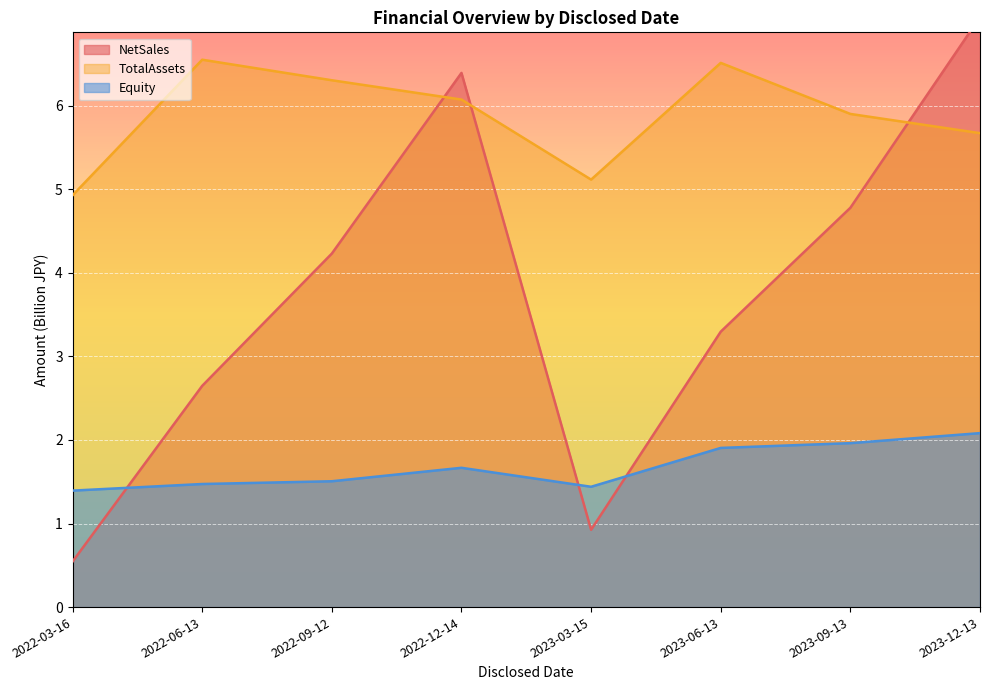

Which series has the widest spread of values?

NetSales